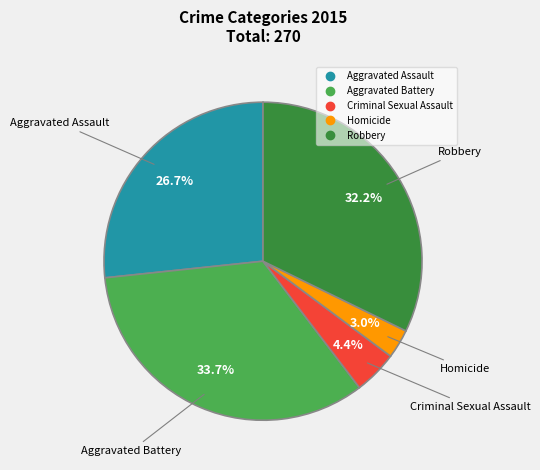

To the nearest percent, what is the difference between the Homicide and Robbery slice percentages?

29%